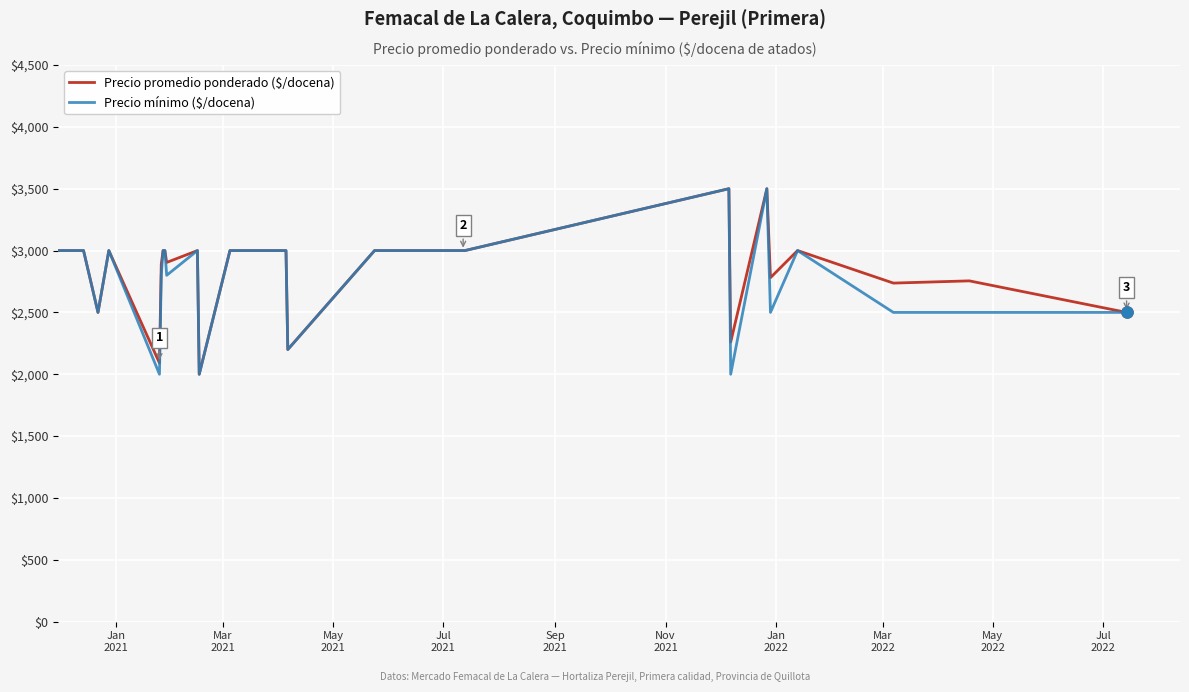

What is the maximum value shown in the chart?

3500